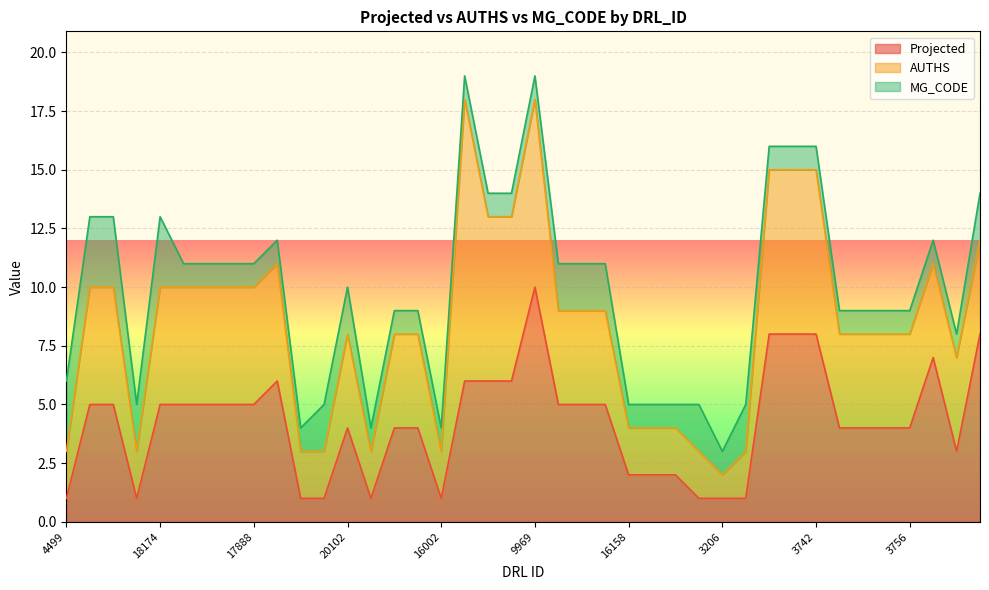

The value of AUTHS at 20035 is 4. True or false?

True